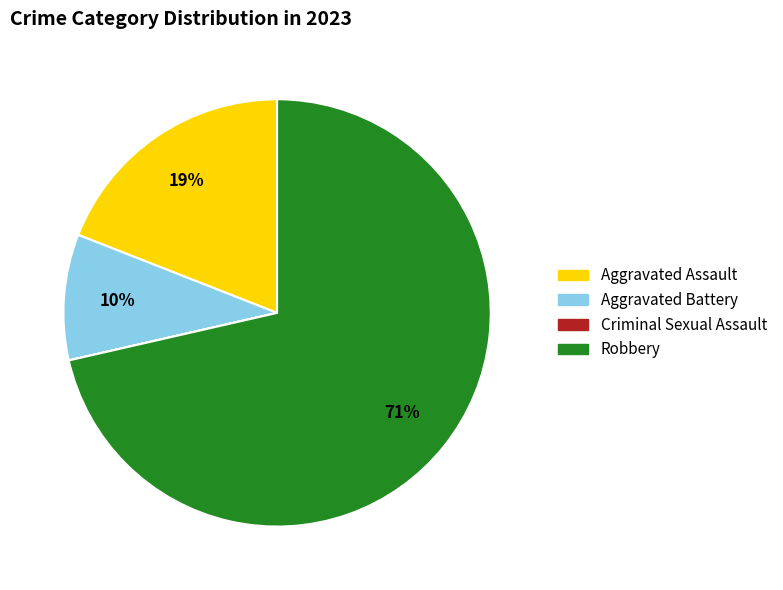

Do Aggravated Assault and Robbery together represent more than half of the pie?

Yes